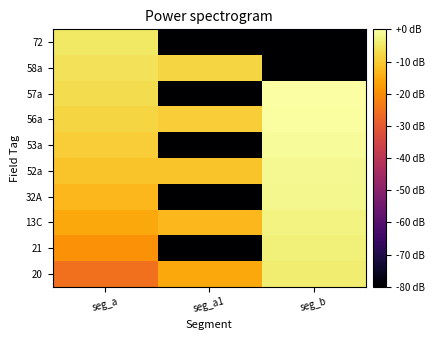

Between seg_b and seg_a, which is larger?

seg_b